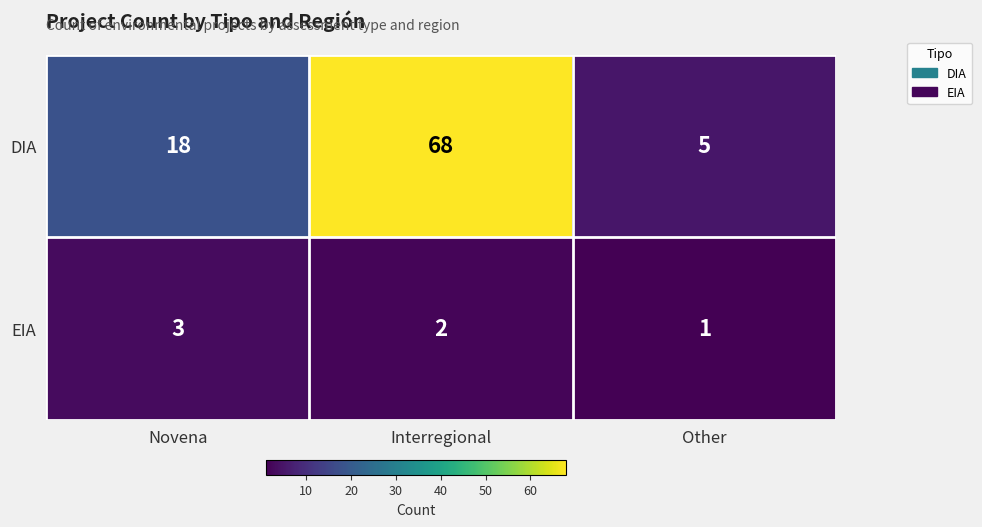

The EIA series shows 2 at Novena. True or false?

False